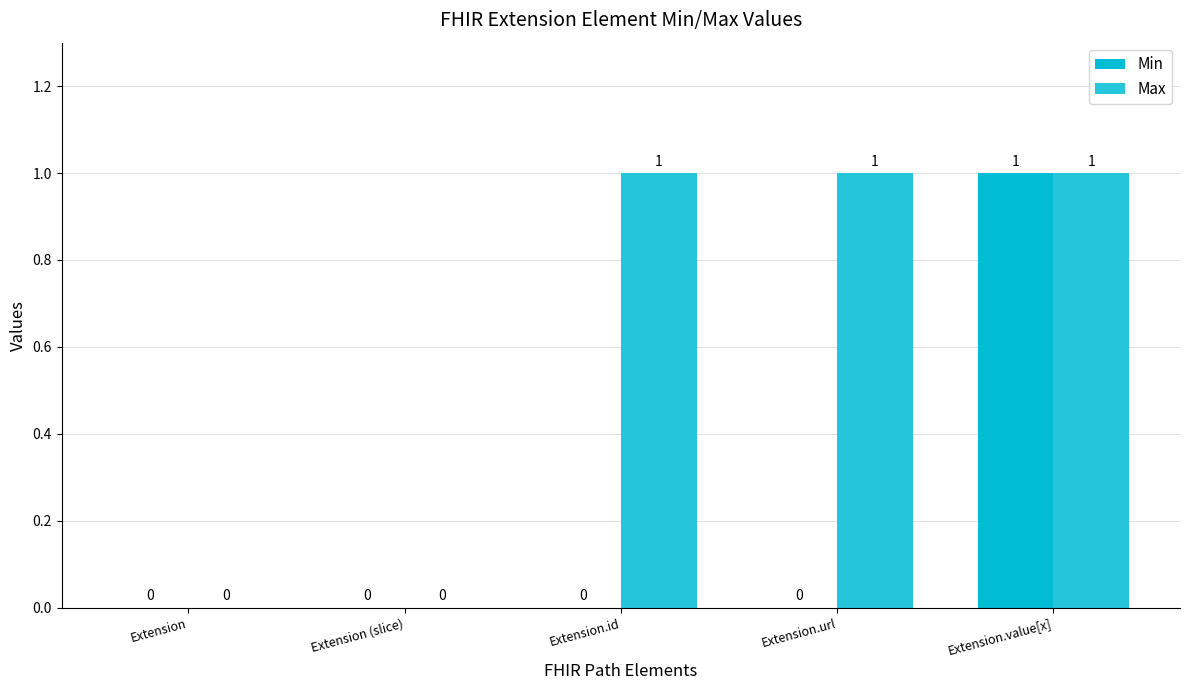

How many data points does each series have?

5